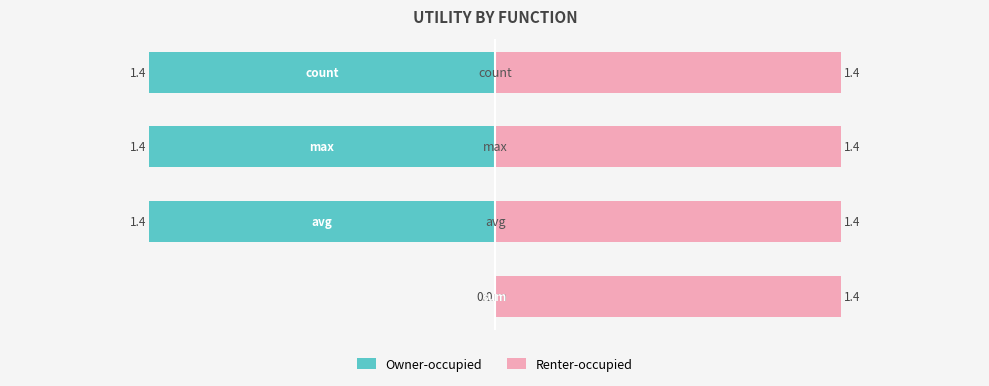

The value of Renter-occupied at 0 is 0.8. True or false?

False